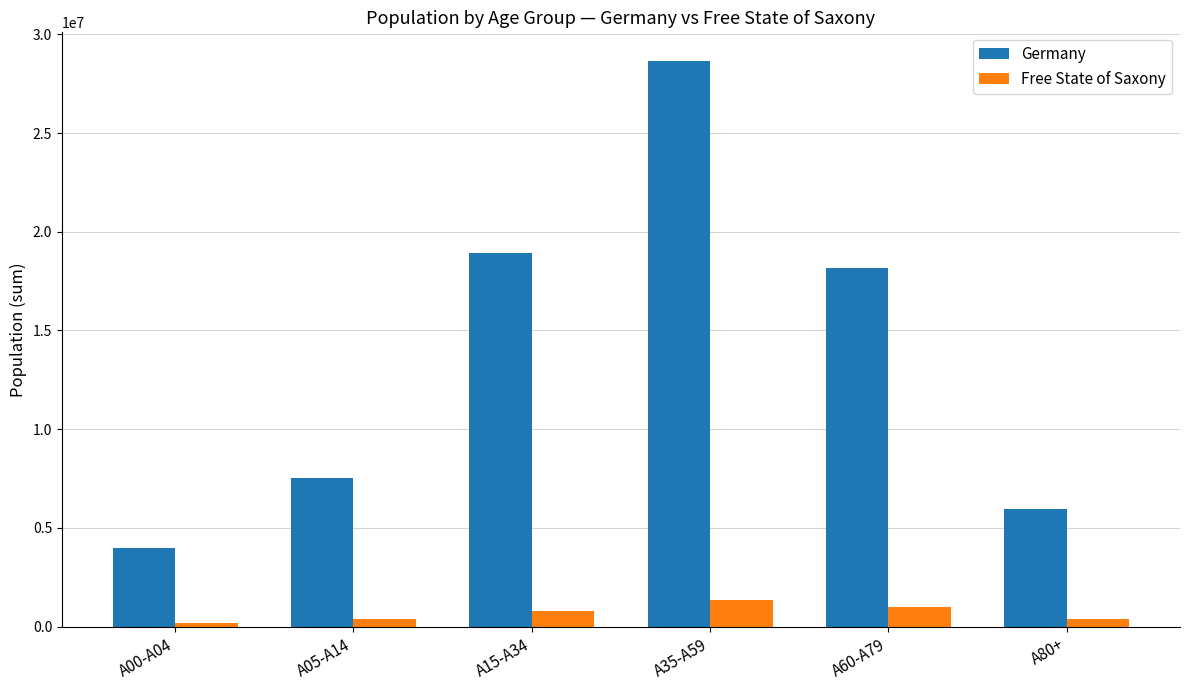

How many categories are shown in the chart?

6